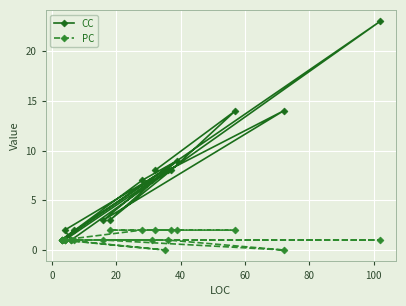

What is the label of the 14th point from the right?

60